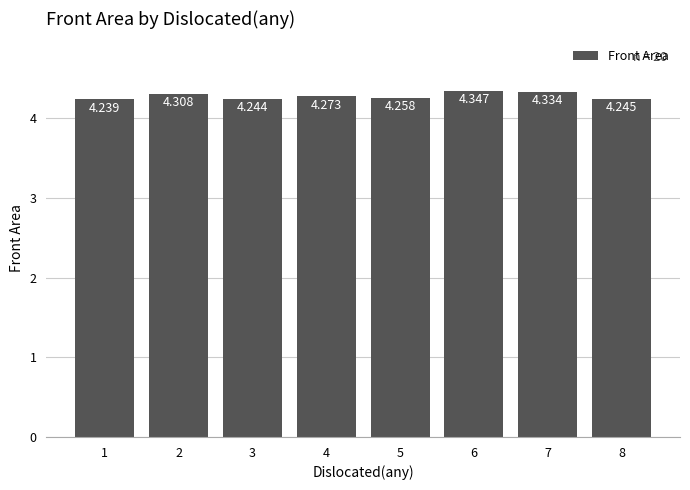

Reading left to right, list all the values displayed in this chart.

1=4.2	2=4.3	3=4.2	4=4.3	5=4.3	6=4.3	7=4.3	8=4.2